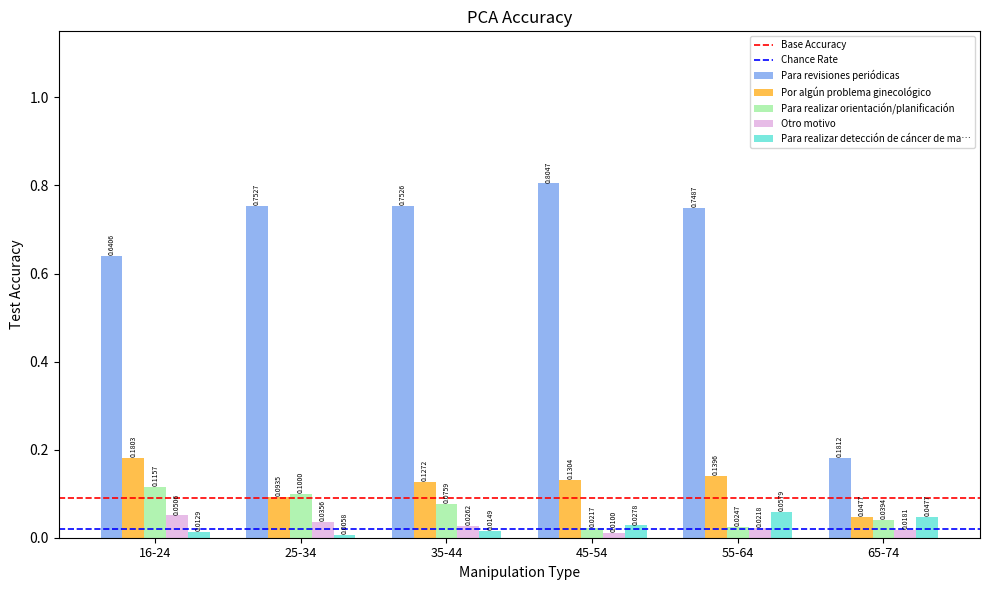

Rank the series at 25-34 from lowest to highest value.

Para realizar detección de cáncer de ma…, Otro motivo, Por algún problema ginecológico, Para realizar orientación/planificación, Para revisiones periódicas